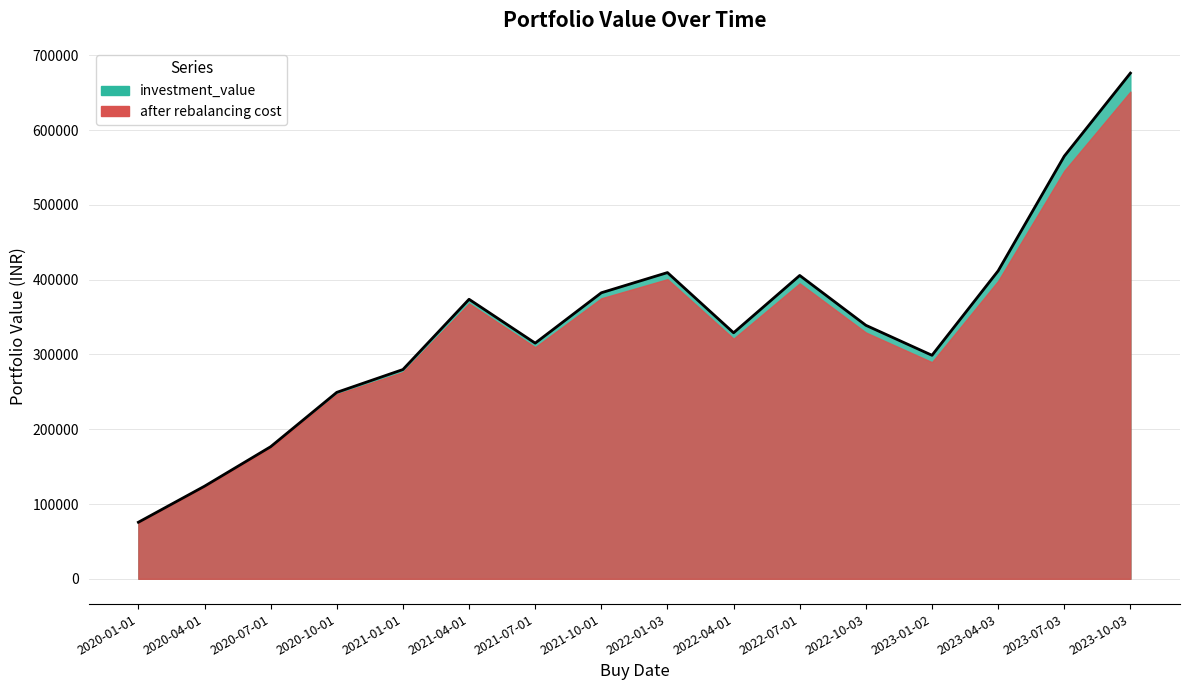

What is the minimum value shown in the chart?

75633.9